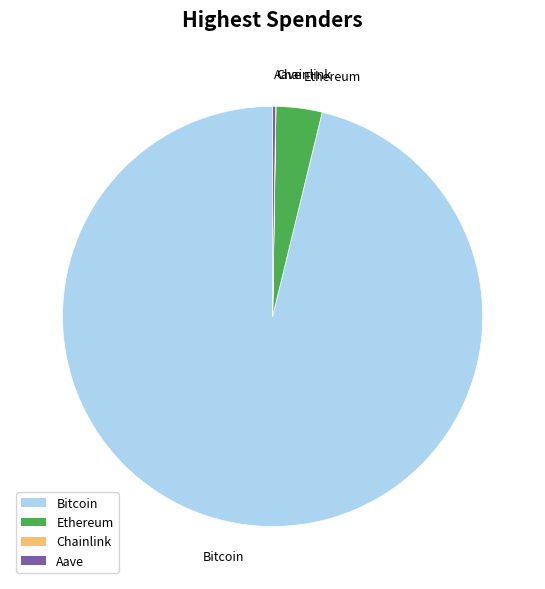

The Bitcoin slice represents 96% of the pie. True or false?

True